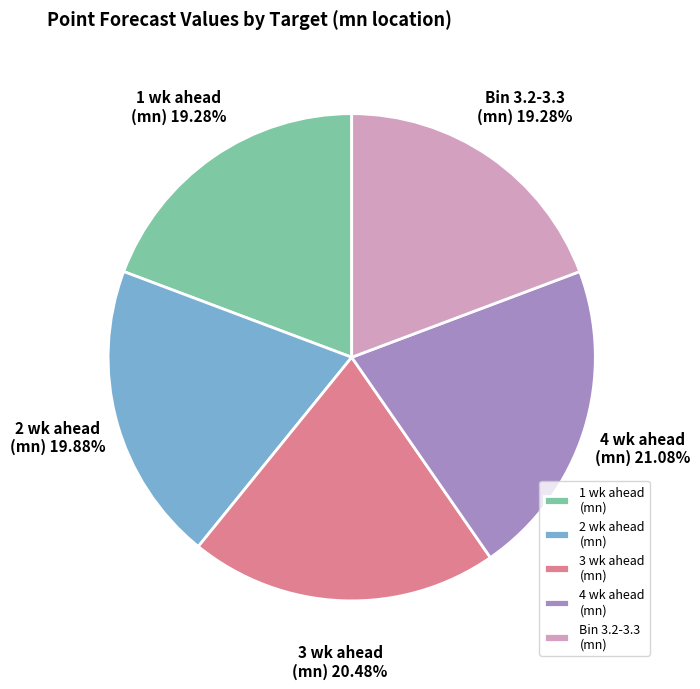

How many segments does this pie chart have?

5